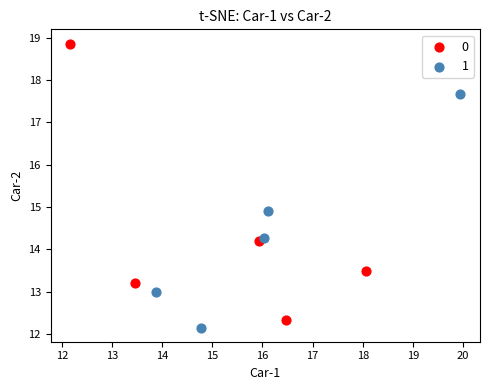

Which series reaches the minimum Y coordinate?

1